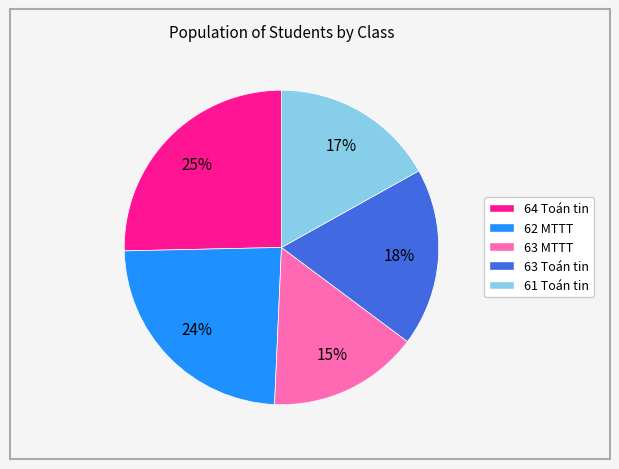

Is there any slice that represents more than half of the pie?

No